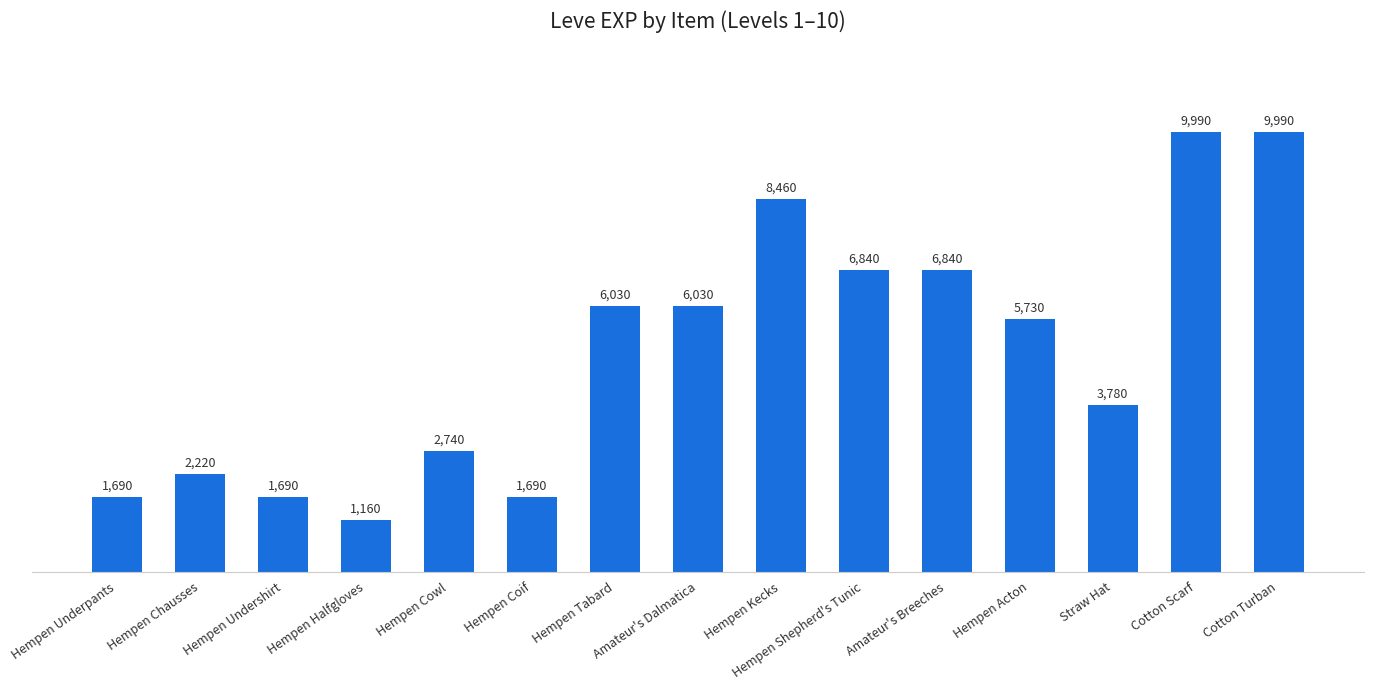

What is the label of the 15th bar from the left?

Cotton Turban